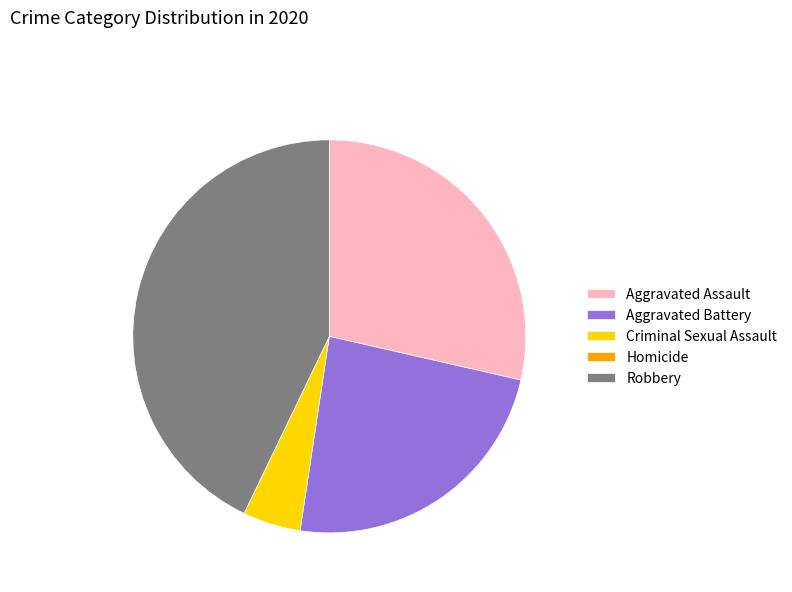

Is the sum of Aggravated Assault and Robbery greater than half?

Yes